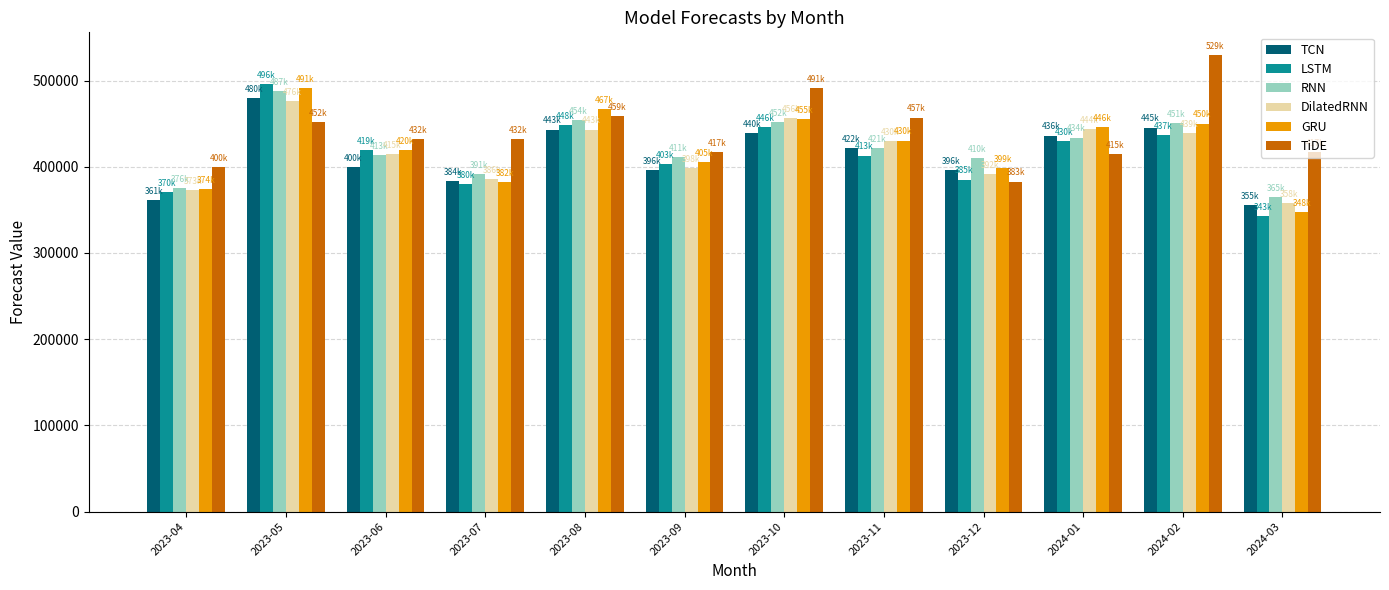

What is the difference between the highest and lowest values at 2024-03?

74540.0